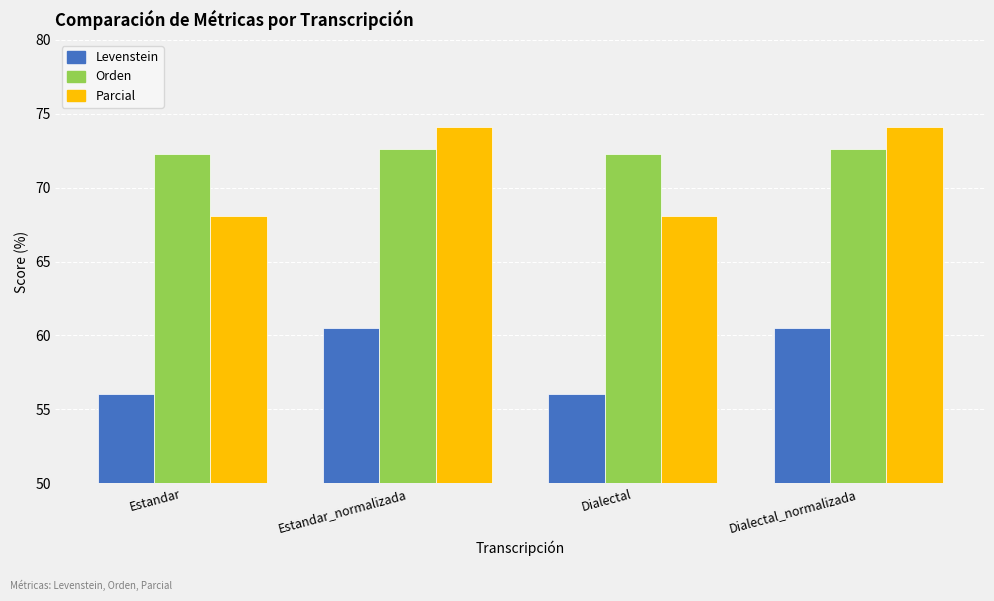

What is the difference between the Parcial values at Estandar and Estandar_normalizada?

6.0